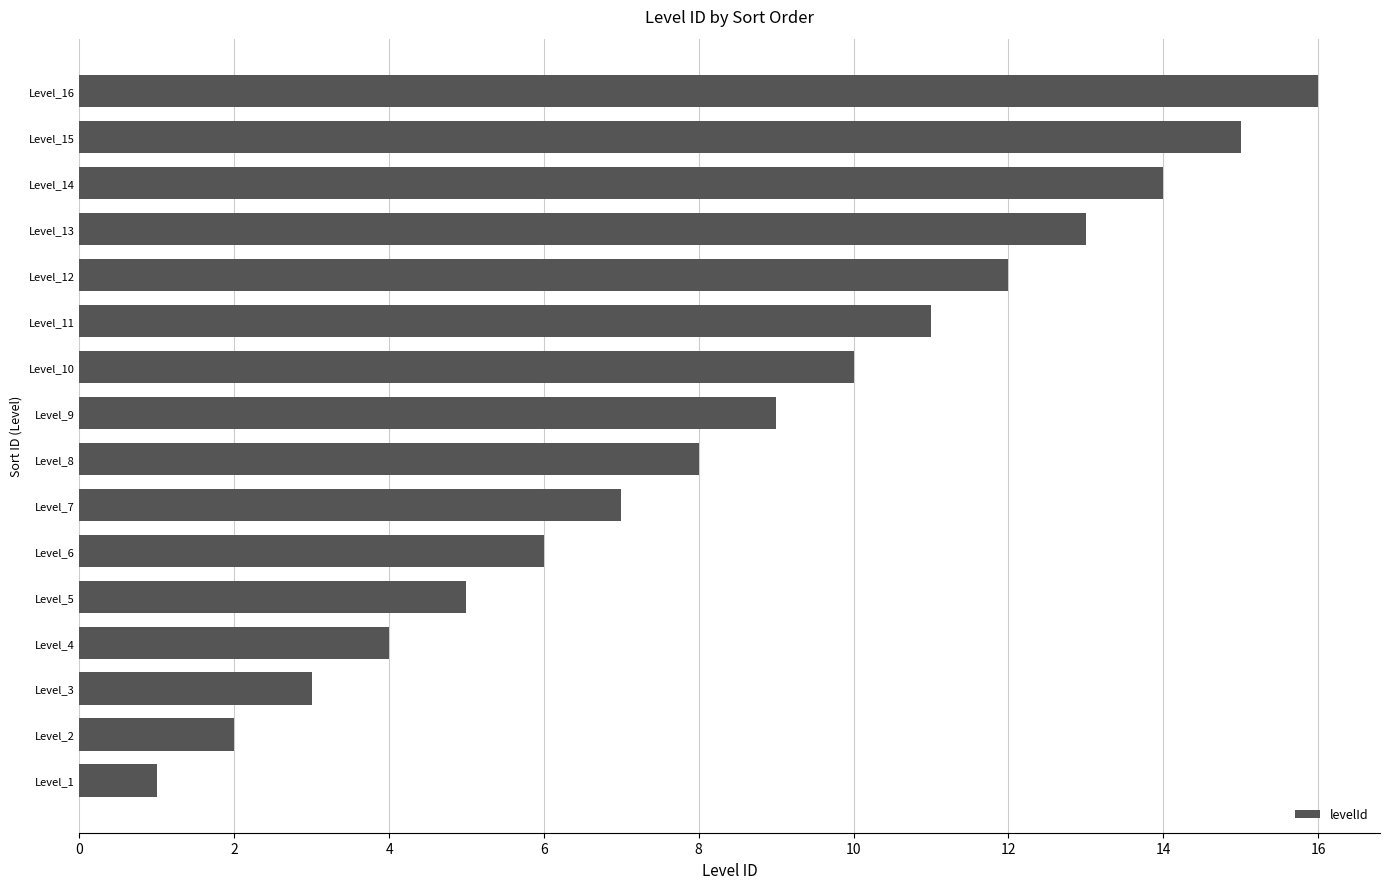

What is the change in value from Level_2 to Level_16?

+14